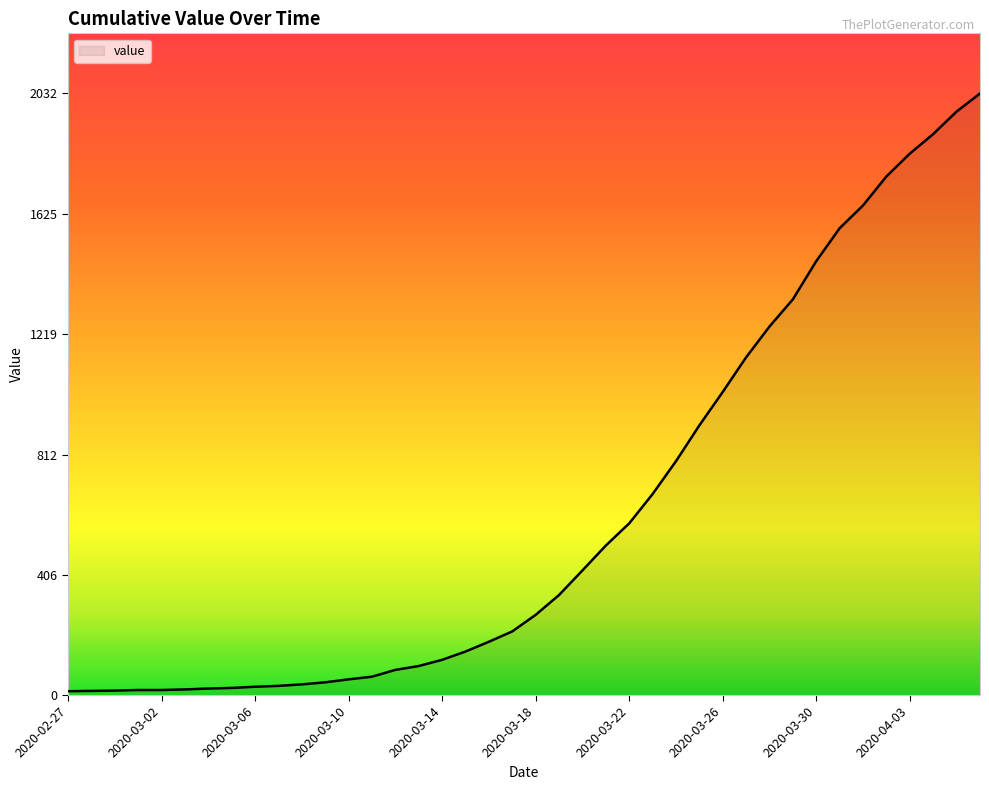

What is the difference between the maximum and minimum values?

2019